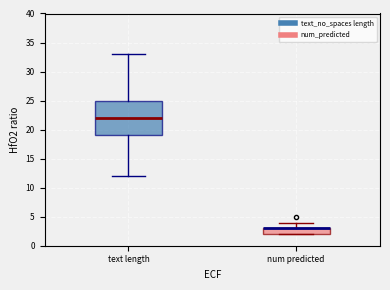

Where is the lower edge of the box for num predicted on the y-axis? The values are not printed on the chart, so give them approximately, as read against the axis.

2